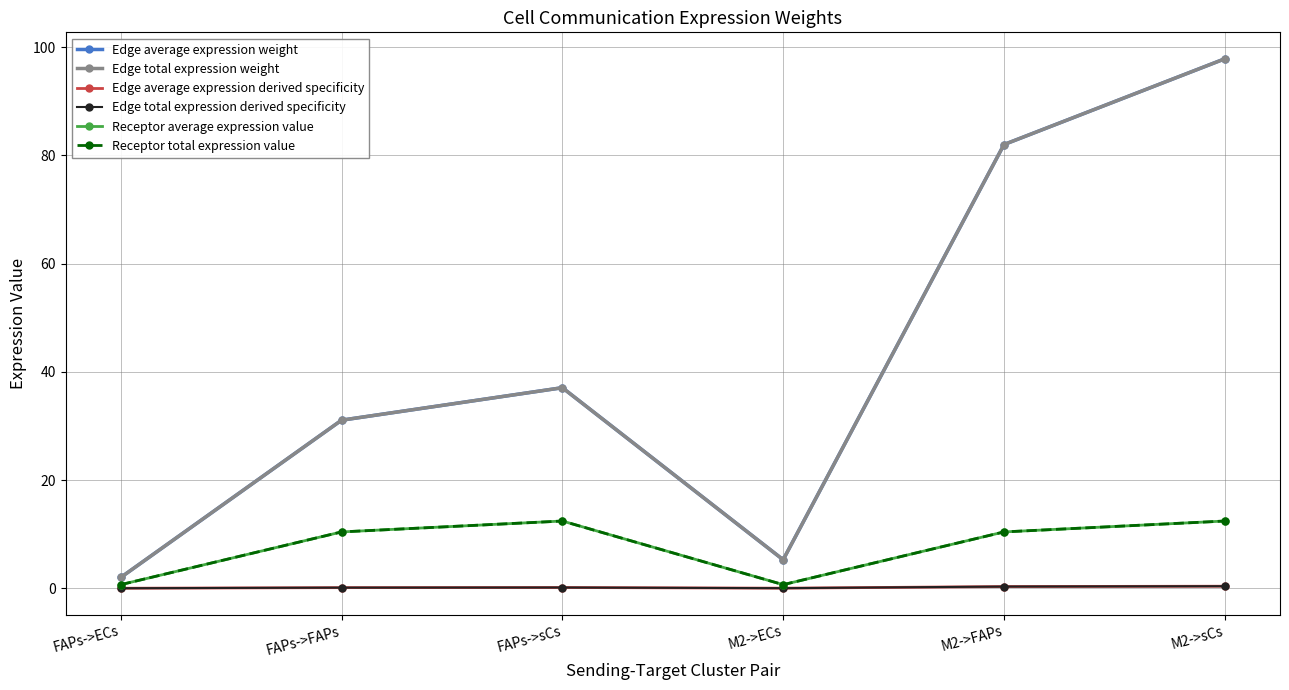

Which series has the largest range (max minus min)?

Edge average expression weight